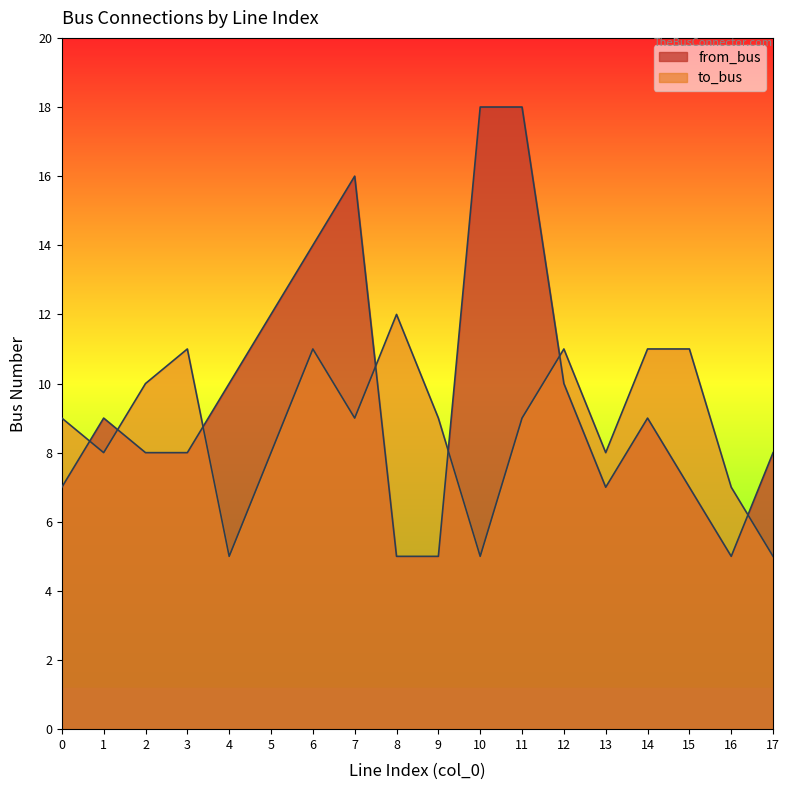

What is the value of the from_bus point at the 13th from the left?

10